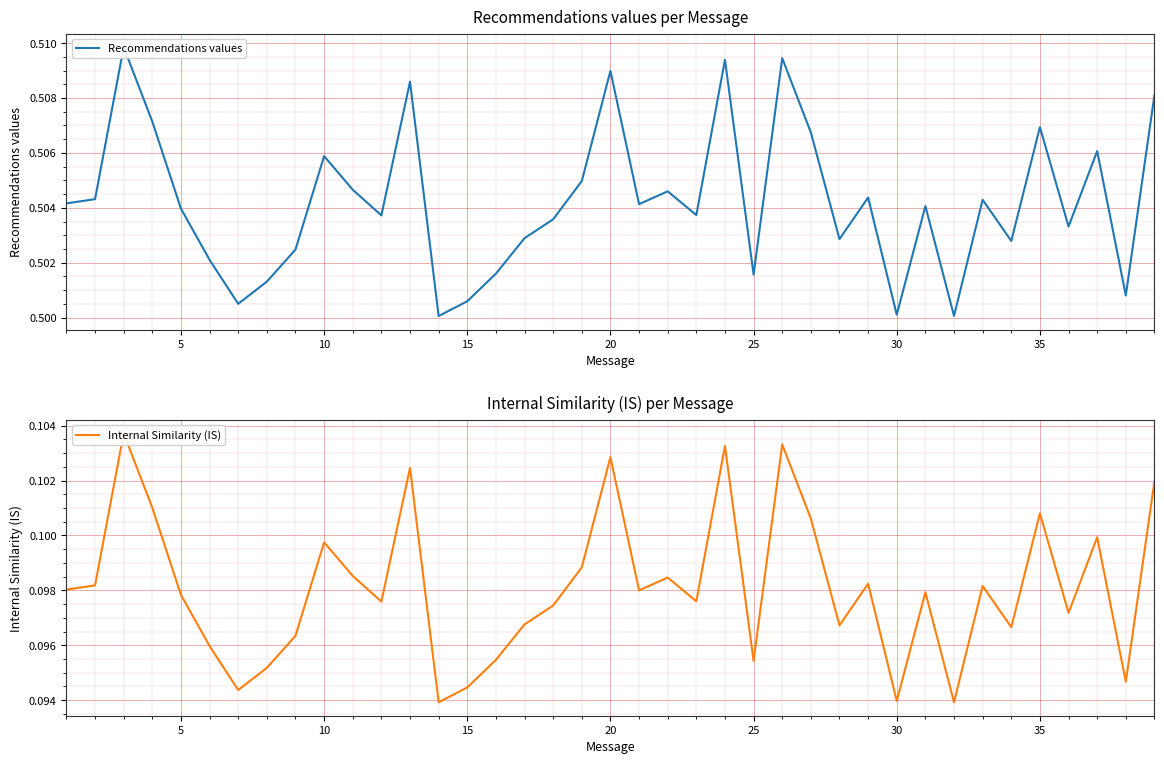

What is the value of the Internal Similarity (IS) point at the 39th from the left?

0.1